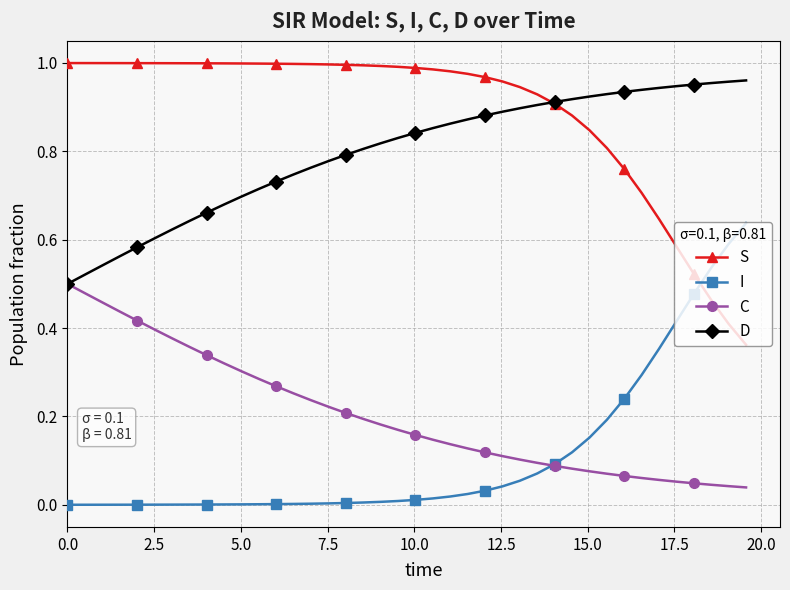

True or false: S and I cross at least once.

True